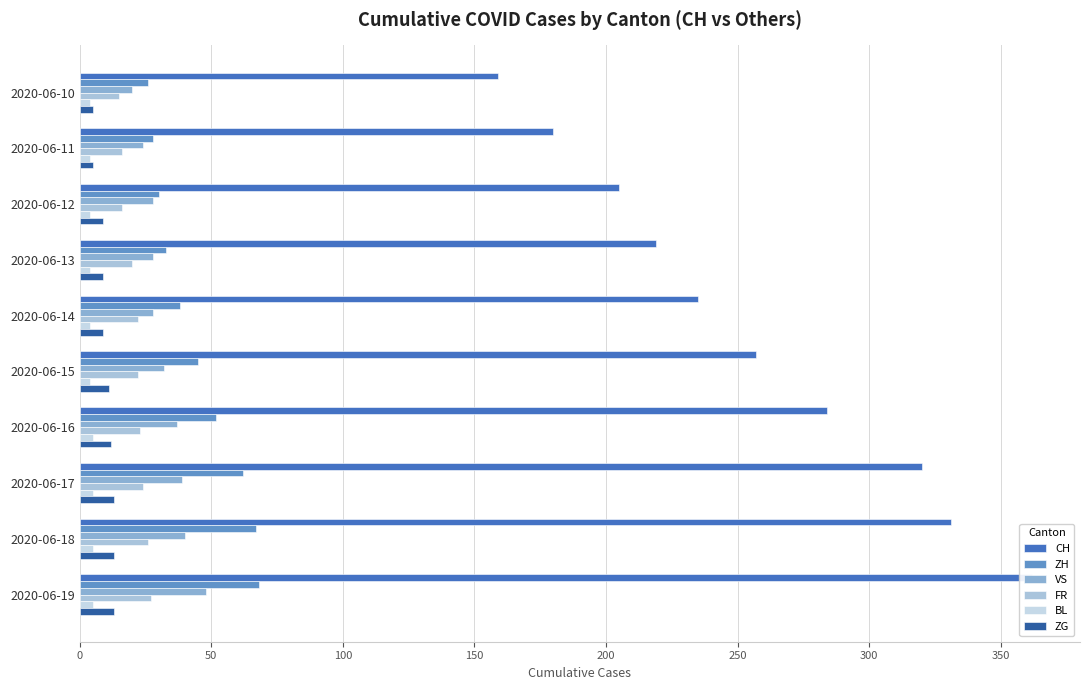

What position from the right is 300?

4